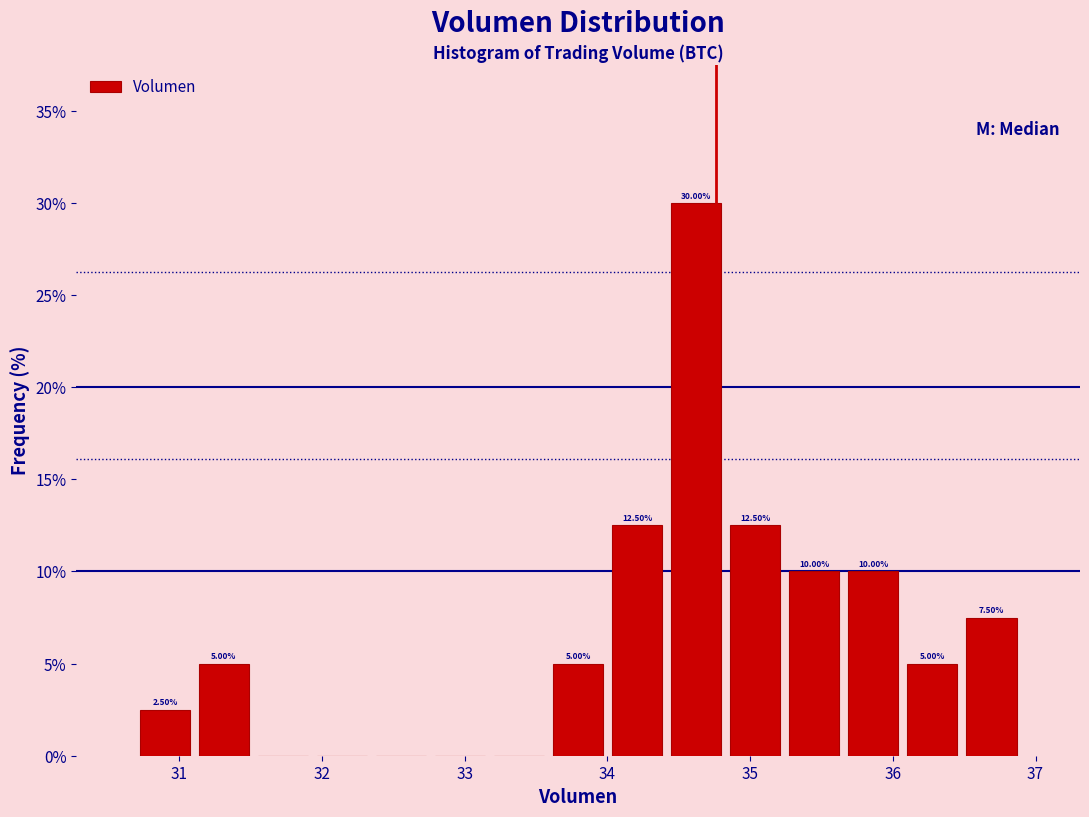

Which range on the x-axis has the tallest bar?

34.4 to 34.8